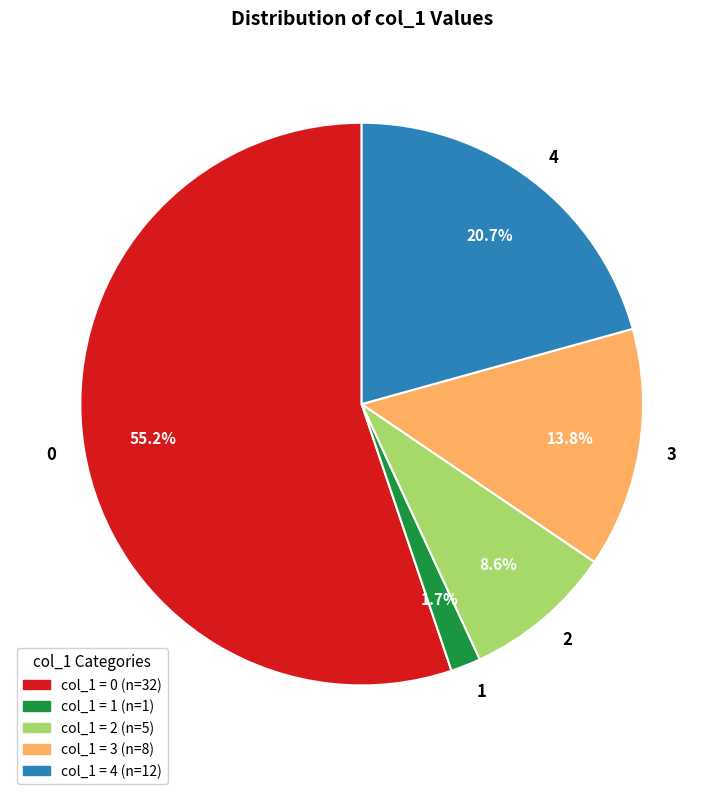

To the nearest percent, what percentage of the pie is 4?

21%